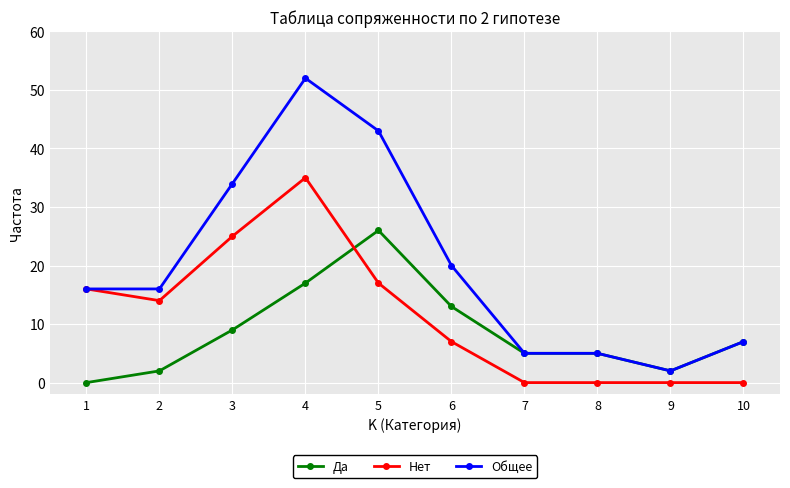

Which series has the widest spread of values?

Общее